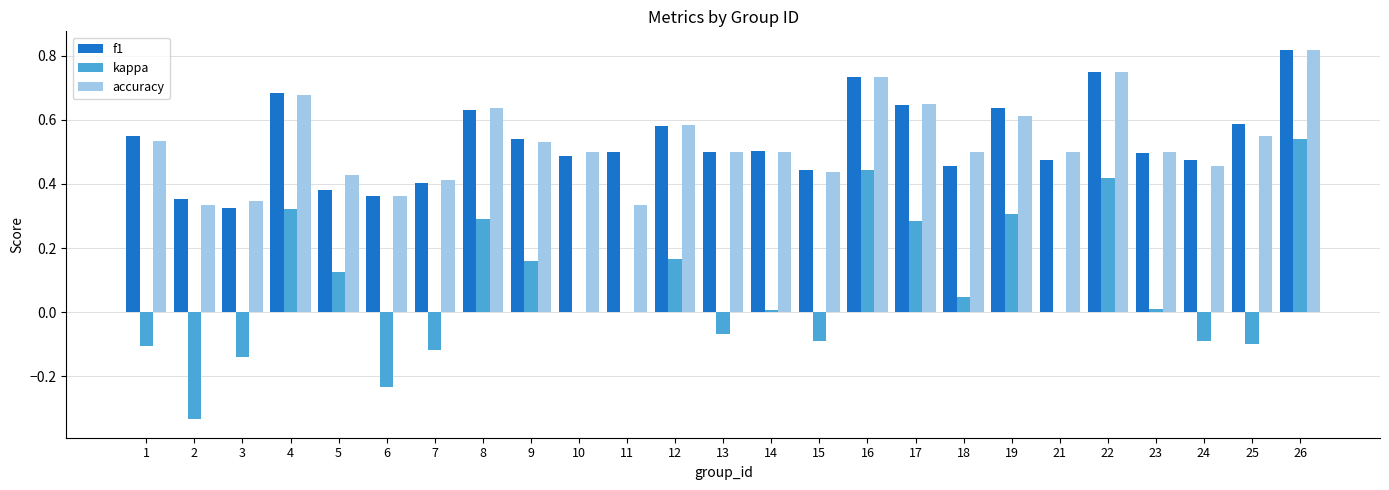

What is the sum of all kappa values?

1.9